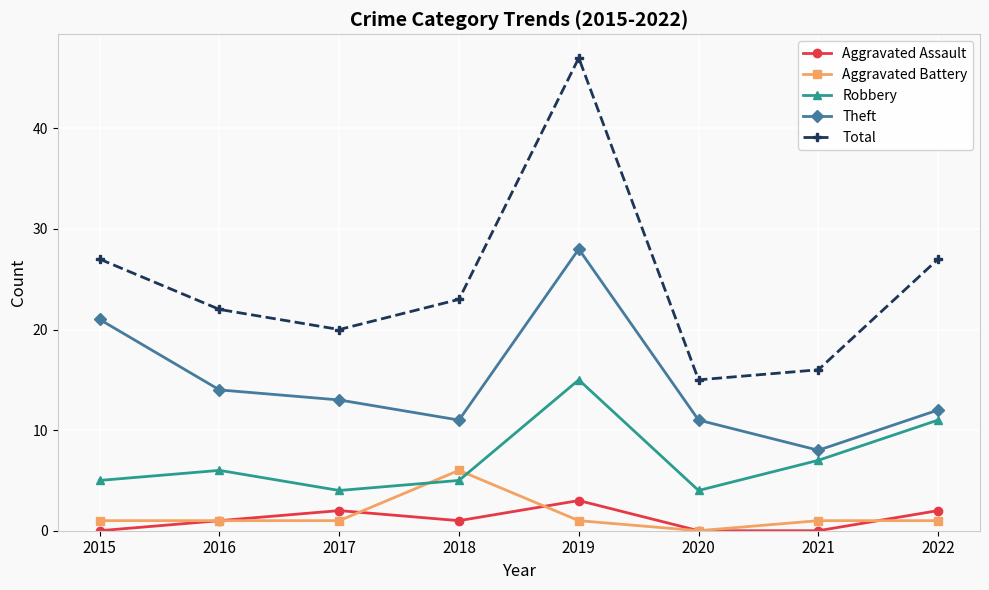

In Total, how many points are lower than both neighbors (excluding endpoints)?

2